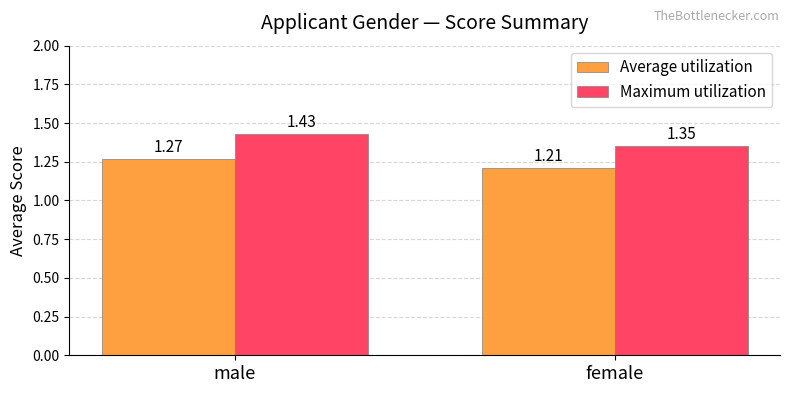

Which series has the widest spread of values?

Maximum utilization